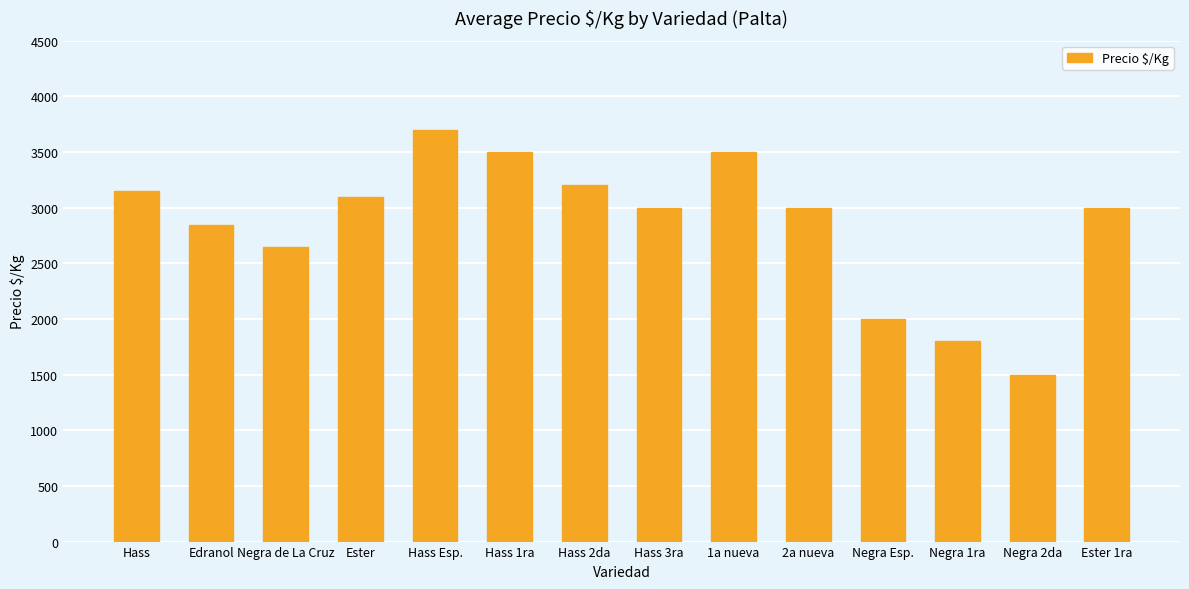

Which has a higher value, Hass Esp. or Hass 1ra?

Hass Esp.